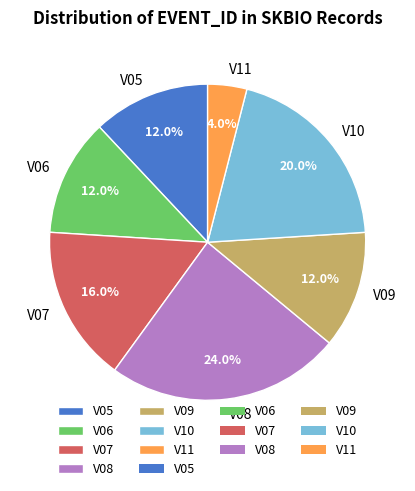

Does any single category account for the majority?

No